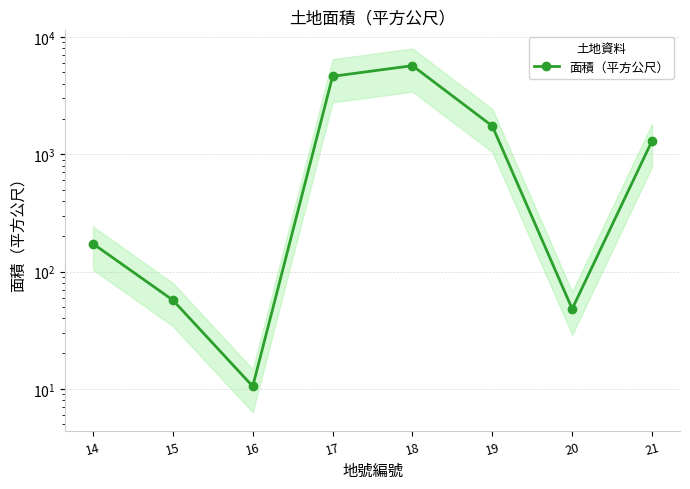

Which has a higher value, 15 or 17?

17